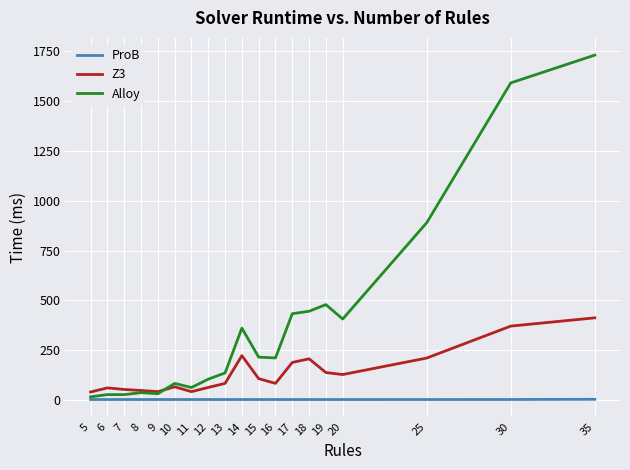

The value of Z3 at 8 is 48.3. True or false?

True